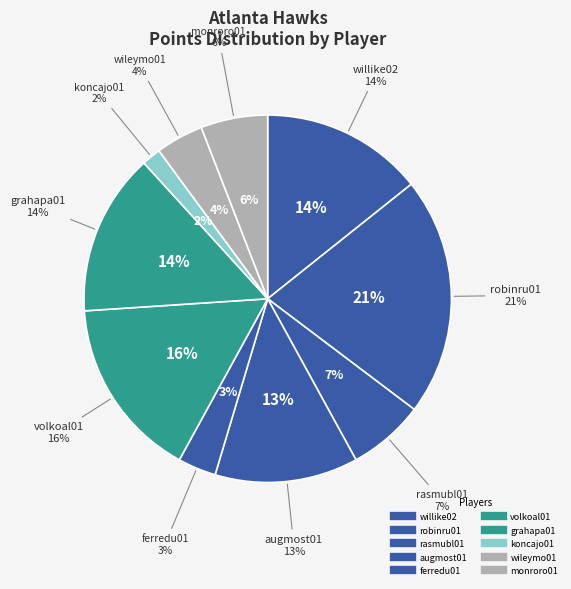

What is the largest slice in the pie chart?

robinru01